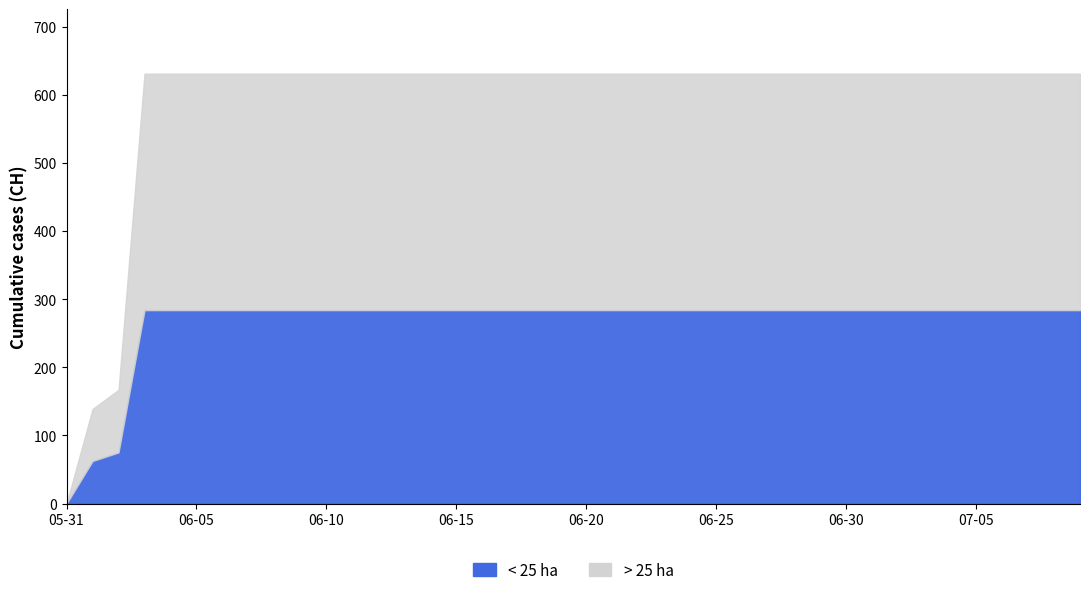

At which label does CH_upper reach its minimum?

2020-05-31